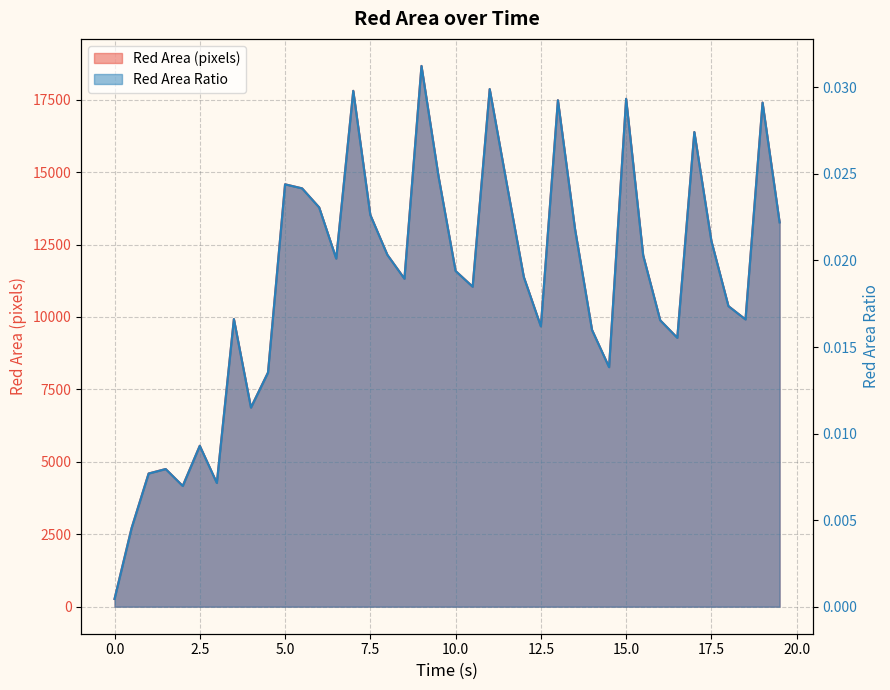

What position from the right is 4.0?

32